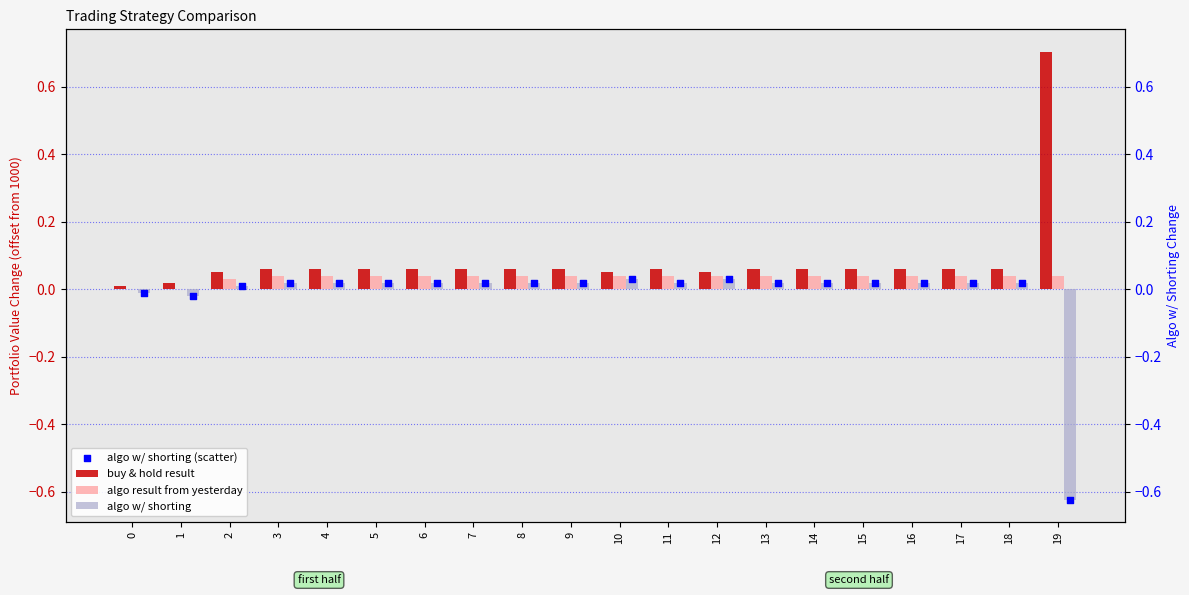

Is the value of buy & hold result at 19 greater than the value of algo result from yesterday at 8?

Yes